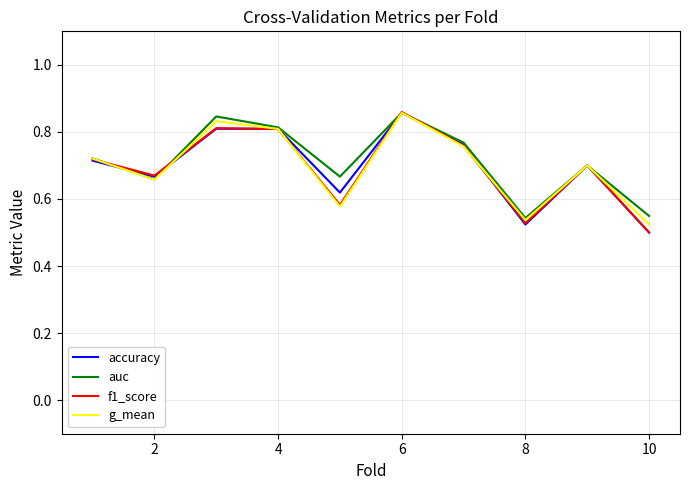

Which label corresponds to the largest value in the chart?

6